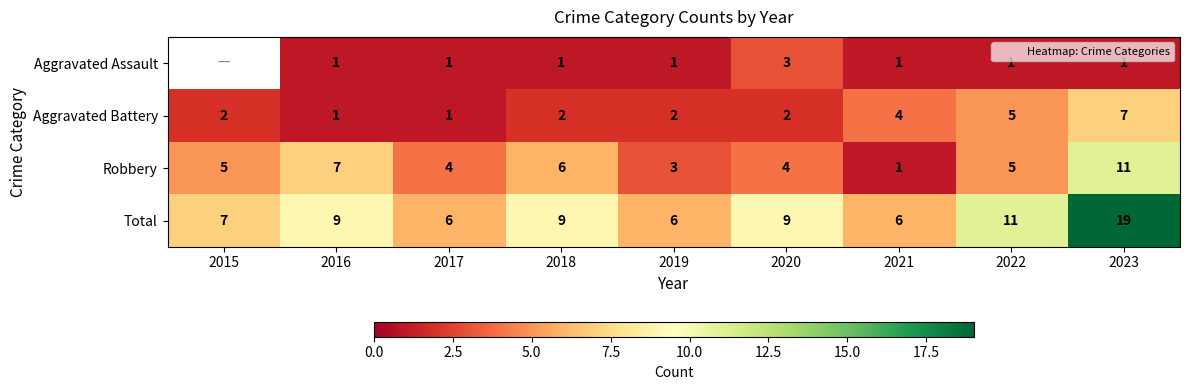

What is the lowest value of the Aggravated Battery series?

1.0